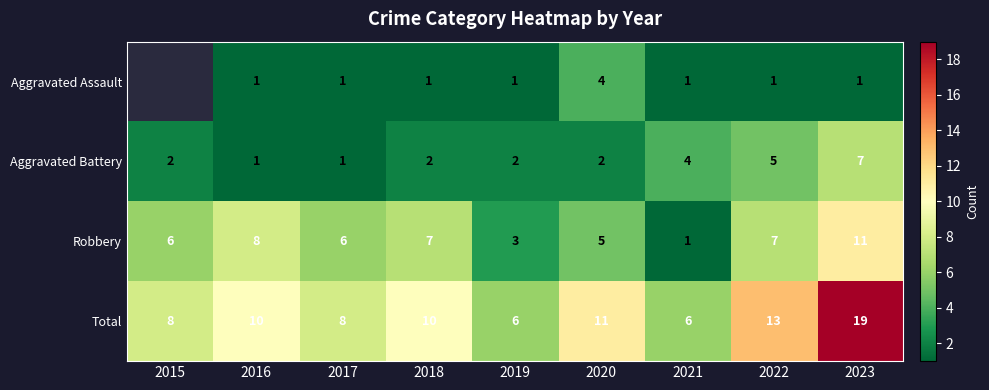

Is the value of Aggravated Battery at 2016 greater than the value of Total at 2020?

No